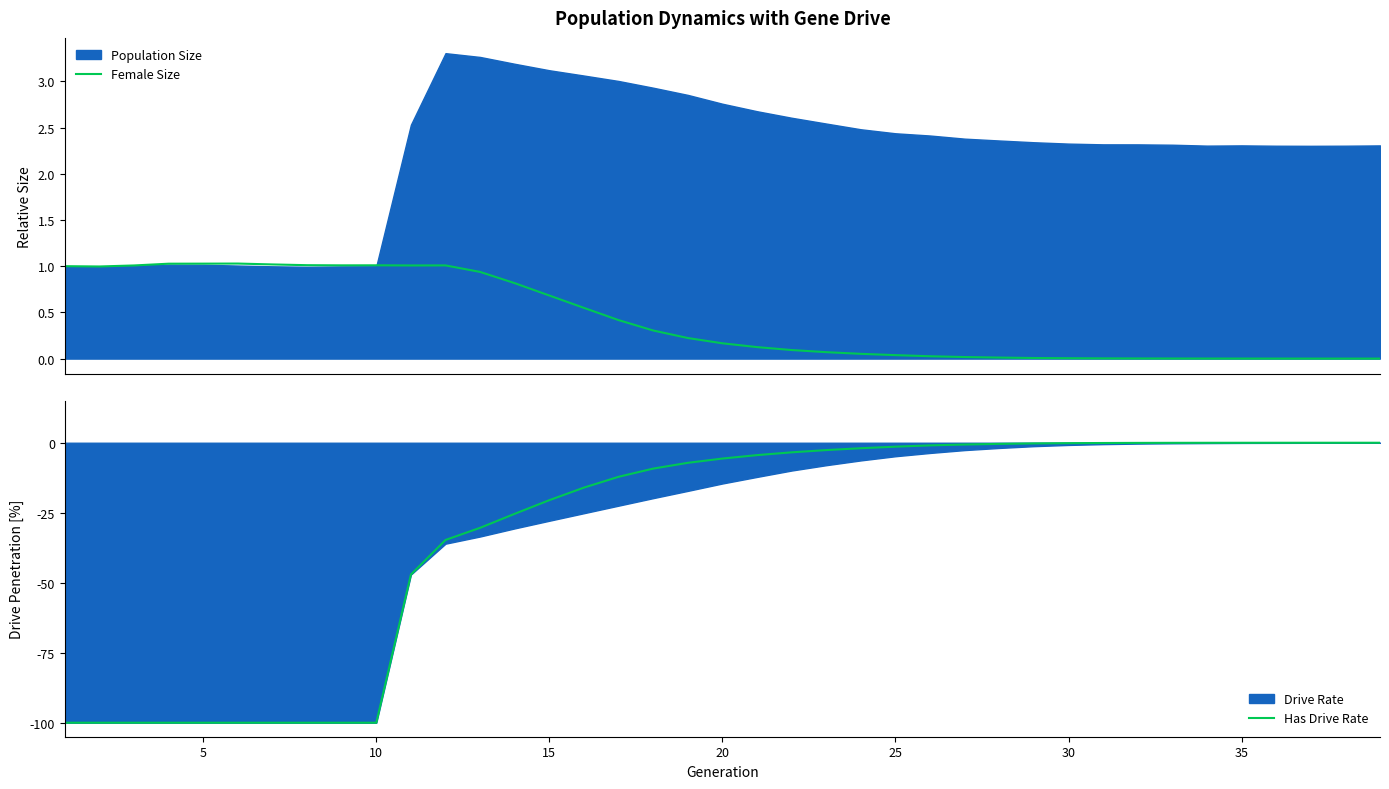

What is the highest value of the Female Size series?

1.0